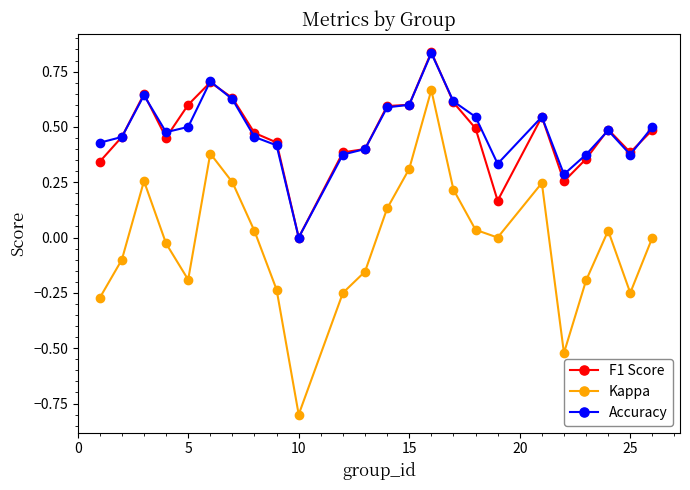

Which series has the widest spread of values?

Kappa